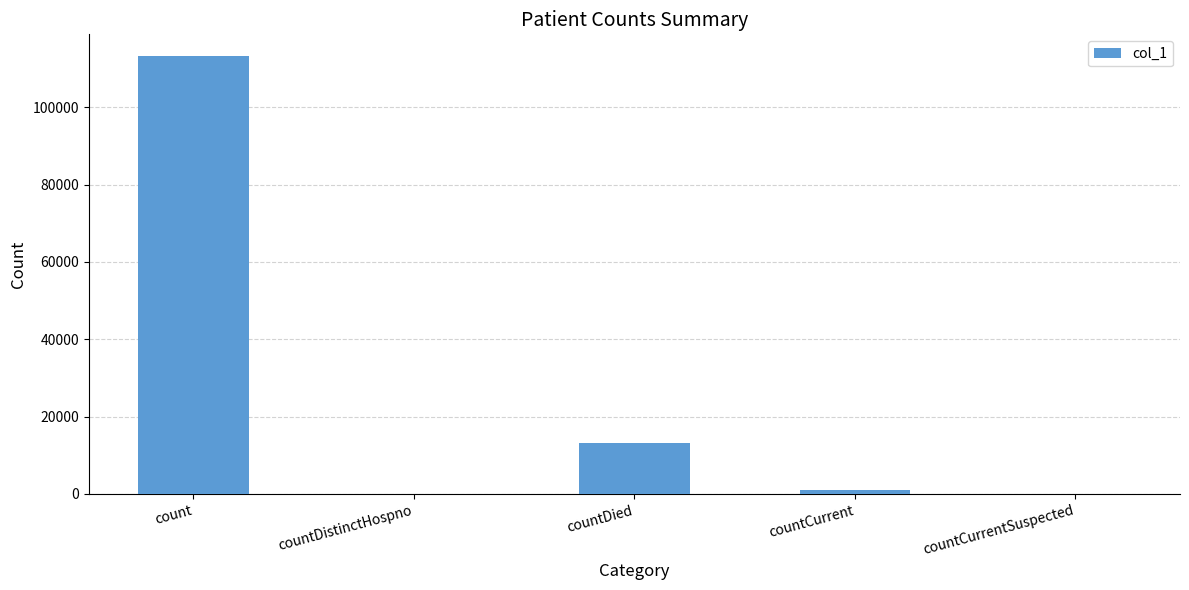

Between countCurrent and countDistinctHospno, which is larger?

countCurrent